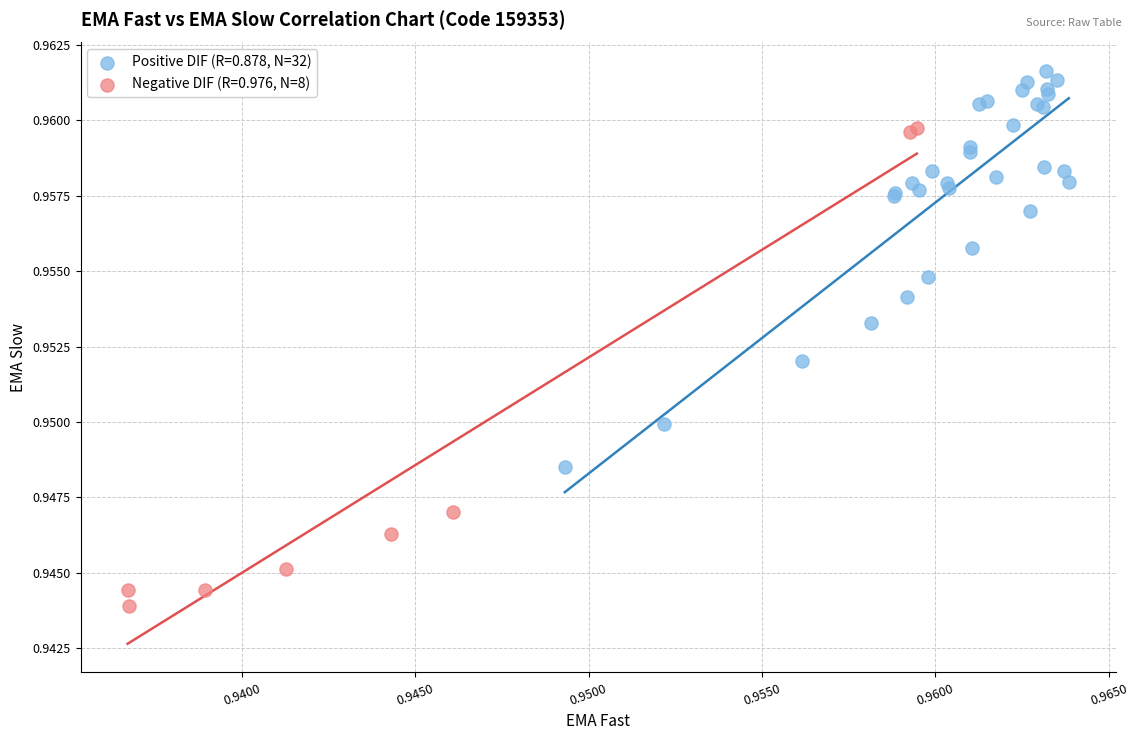

Which series has the widest spread of Y values?

Negative DIF (R=0.976, N=8)